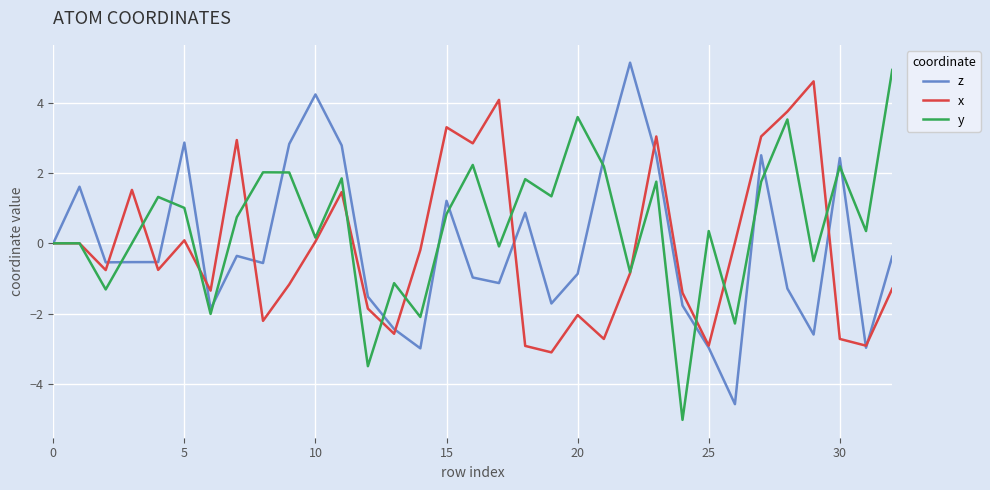

List the series in order of their peak value, highest first.

z, y, x